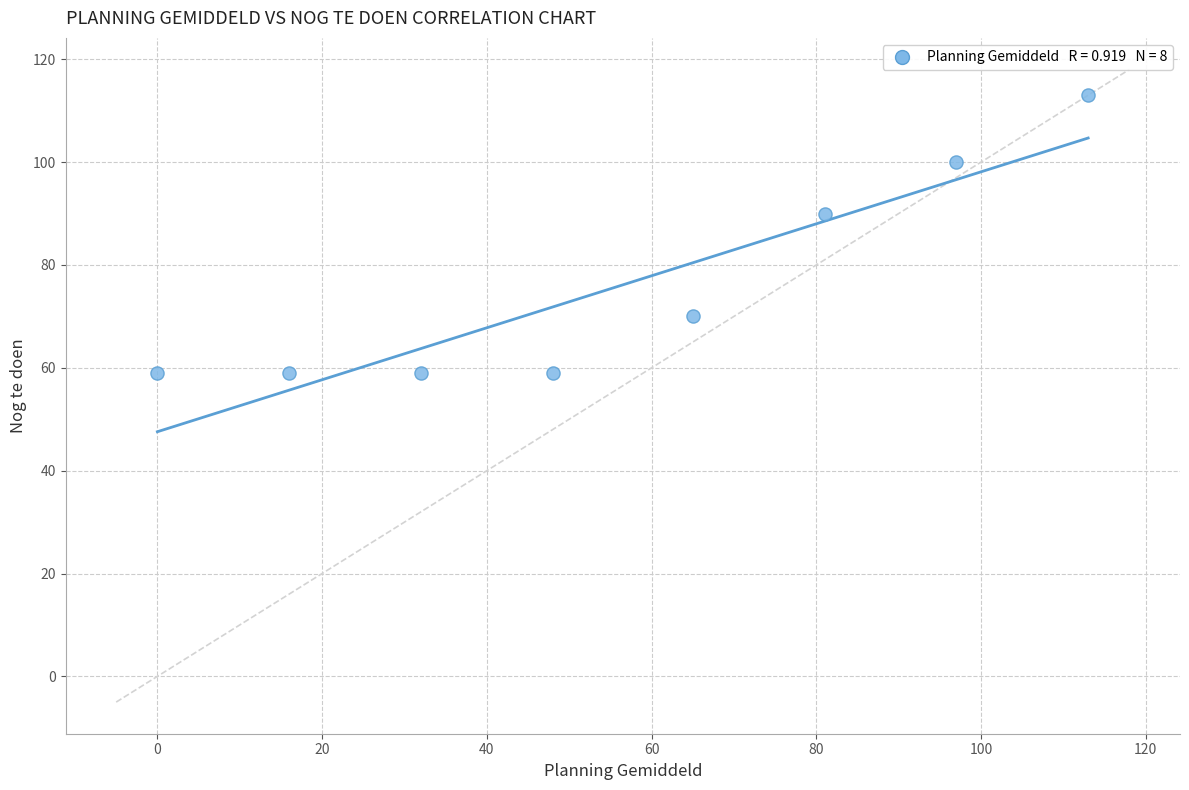

What Y value in the scatter plot is closest to 86?

90